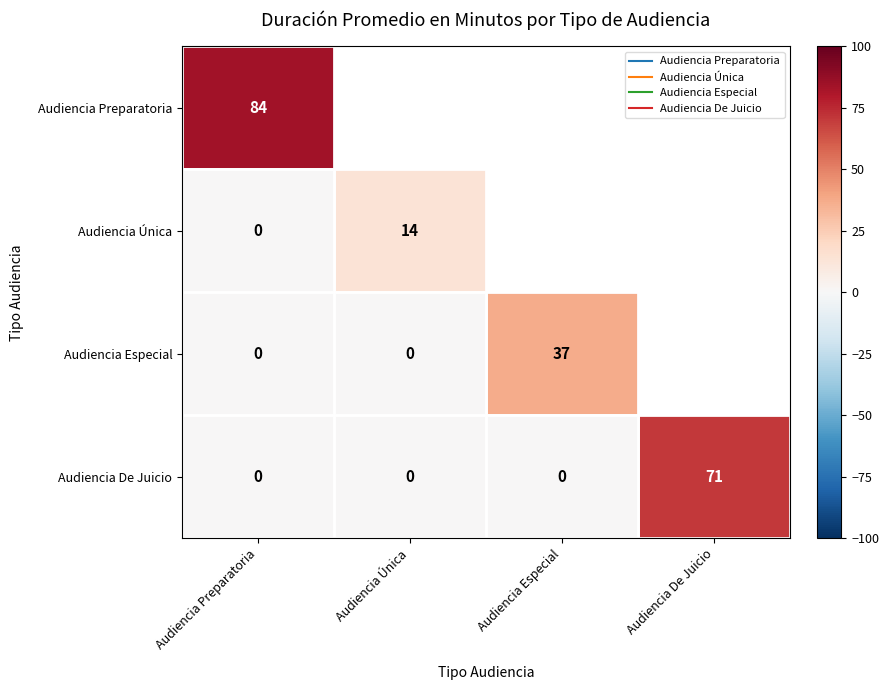

Is the value of Audiencia Especial at Audiencia De Juicio greater than the value of Audiencia Única at Audiencia Preparatoria?

No